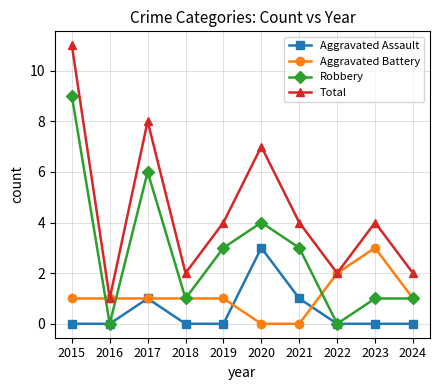

What is the difference between the Total values at 2021 and 2024?

2